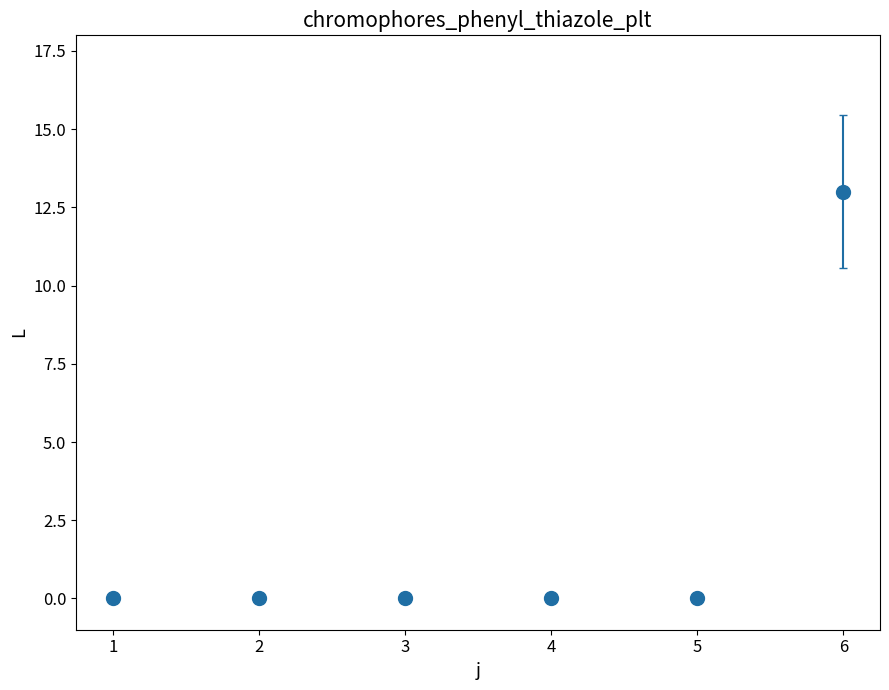

What is the change in value from 3 to 6?

+13